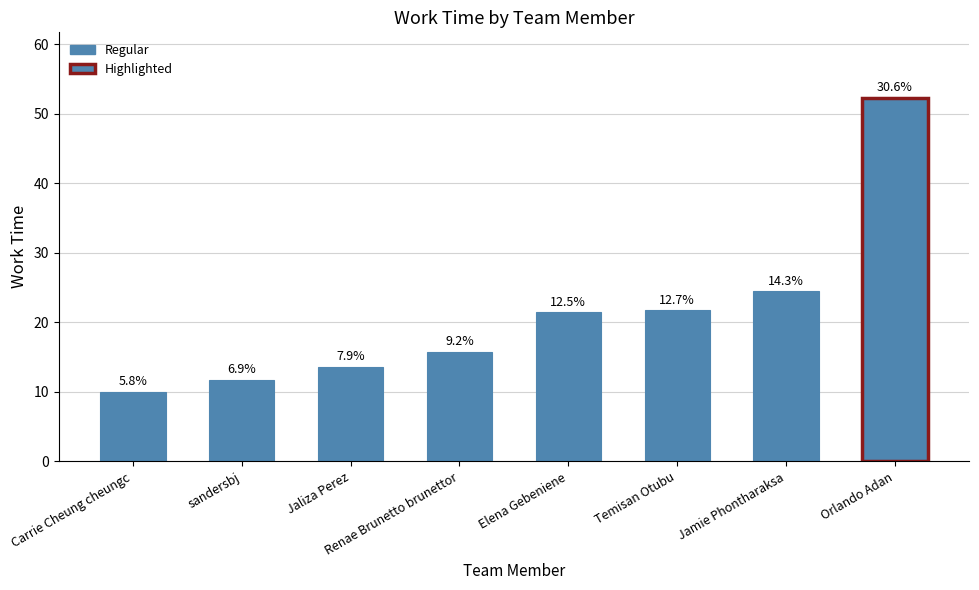

Approximately how many times larger is the value at Renae Brunetto brunettor compared to Carrie Cheung cheungc?

1.6